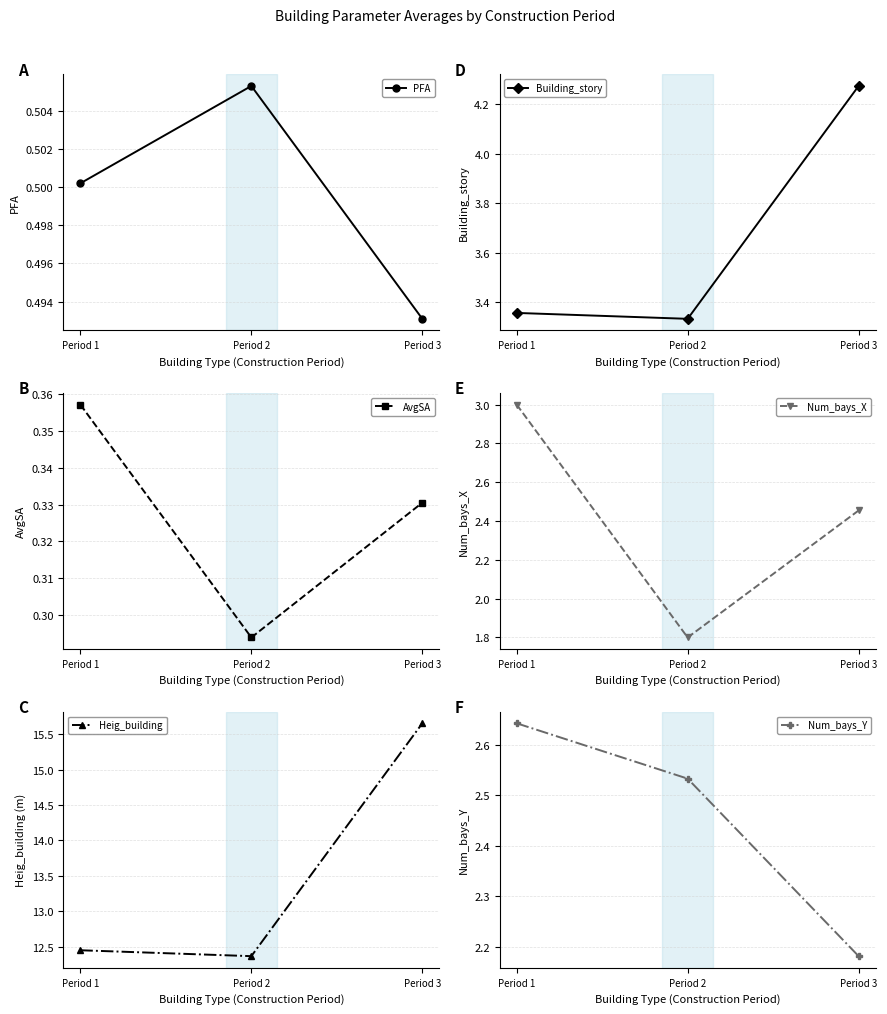

What is the greatest value displayed?

15.7